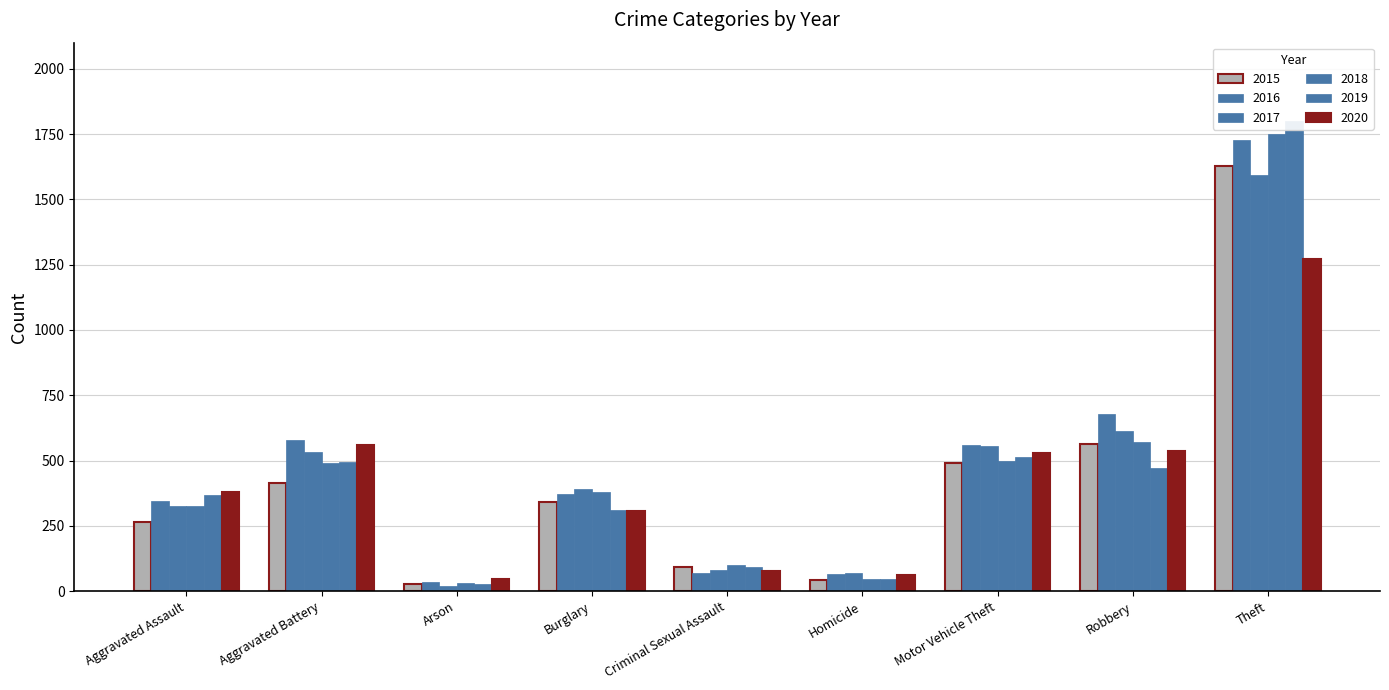

At which label is 2018 closest to 891?

Robbery